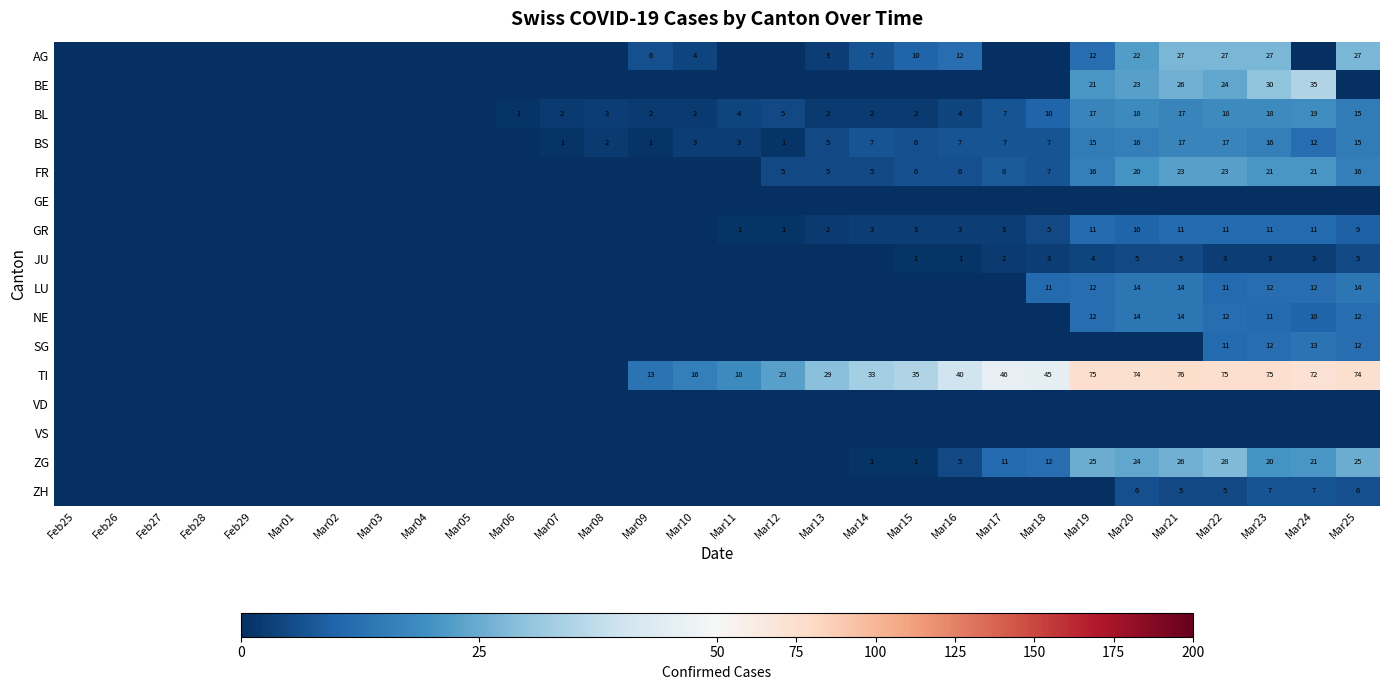

What is the difference between the TI values at Mar21 and Mar11?

58